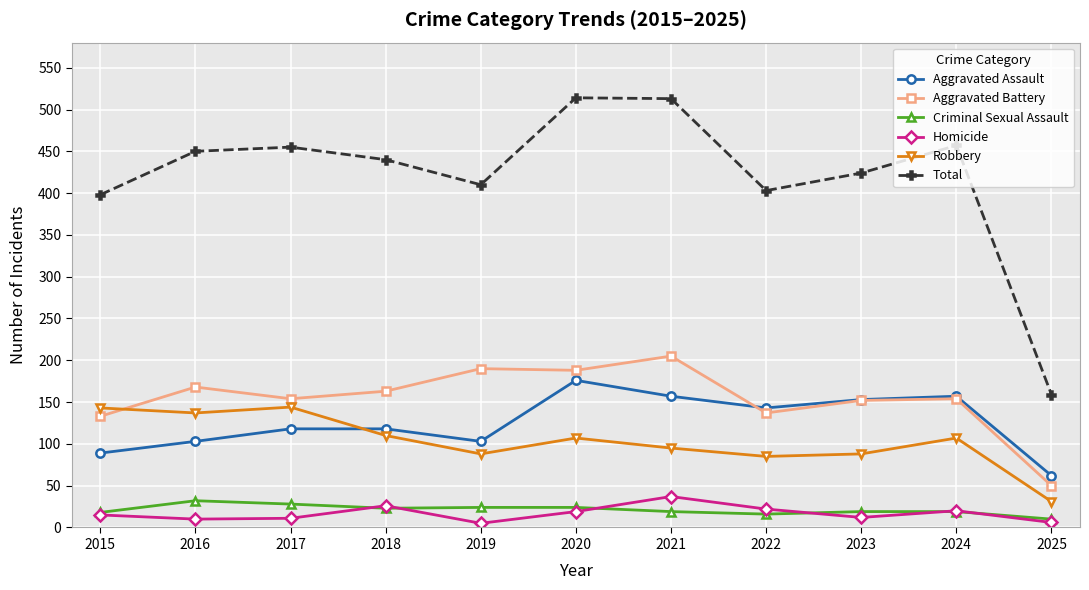

What is the lowest value of the Aggravated Battery series?

50